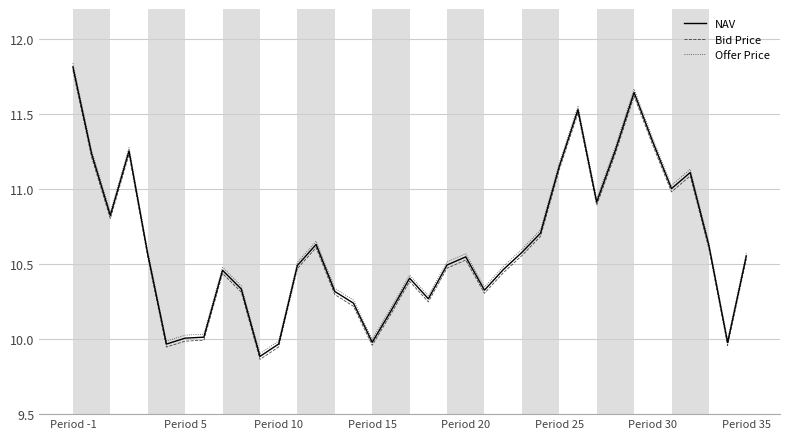

What is the sum of all Bid Price values?

392.3